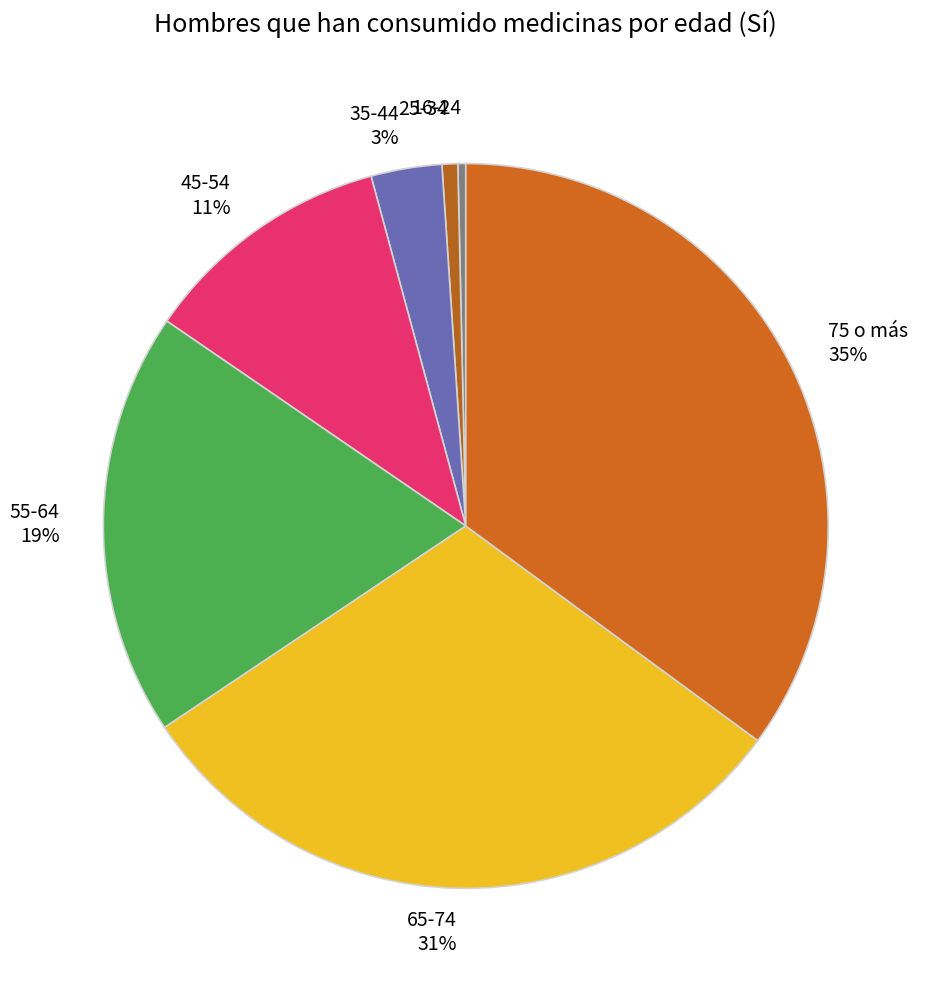

How many segments does this pie chart have?

7